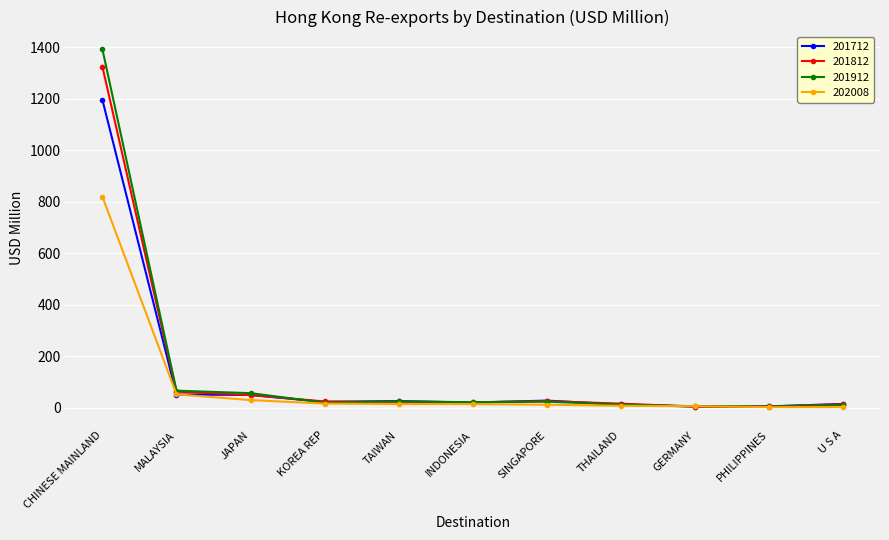

Which series has the widest spread of values?

201912